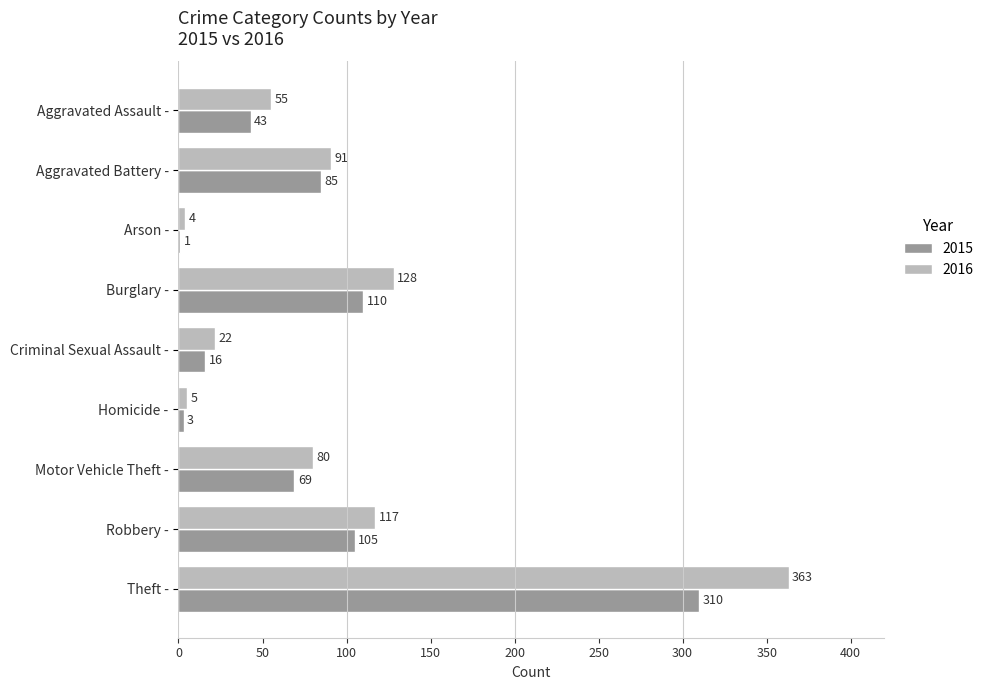

True or false: 2015 has a value of 464 at Theft -.

False